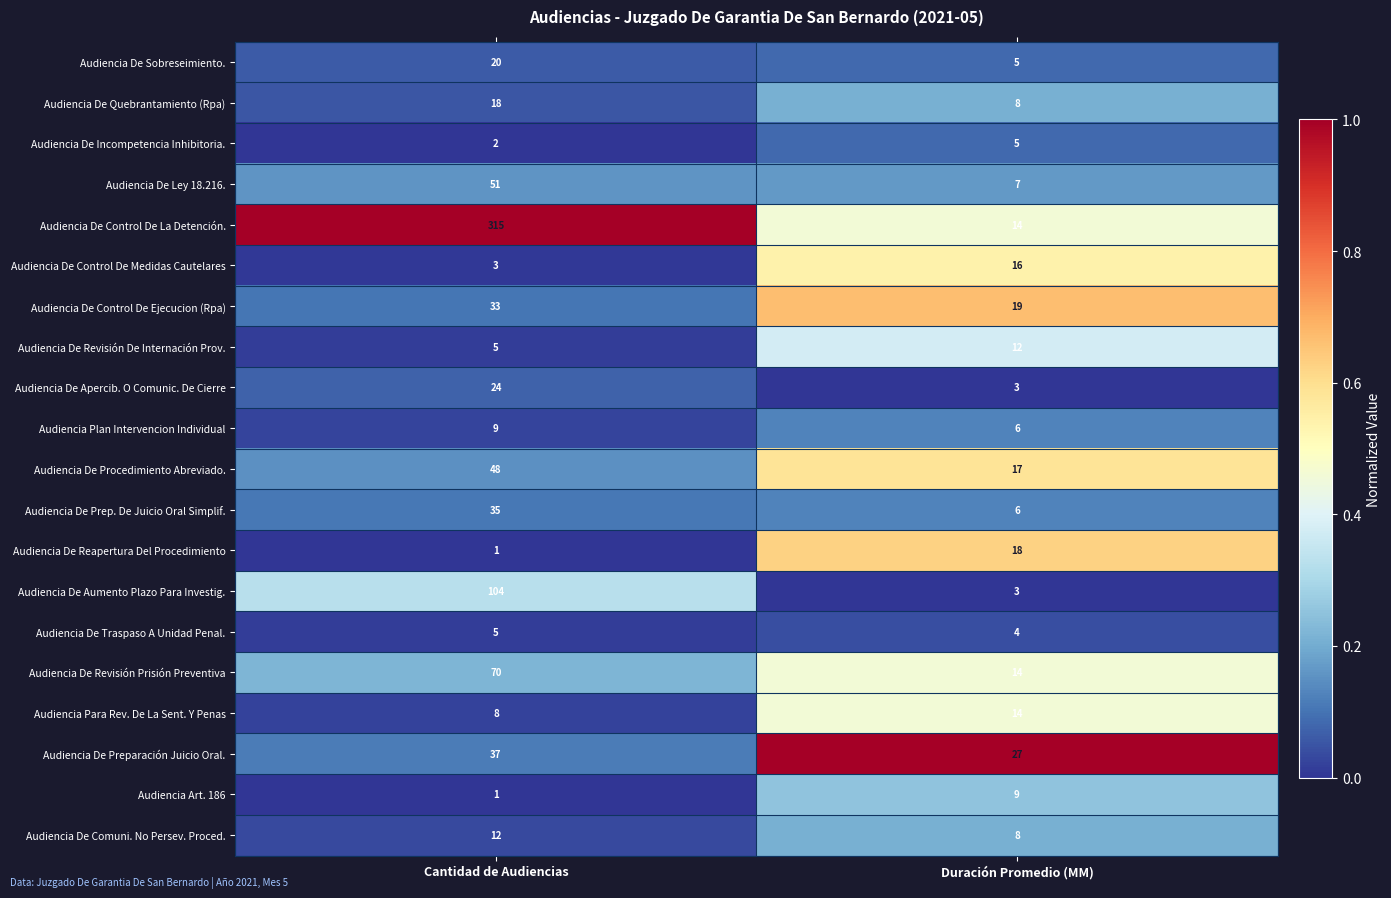

Which series has the largest total across all categories?

Audiencia De Control De La Detención.